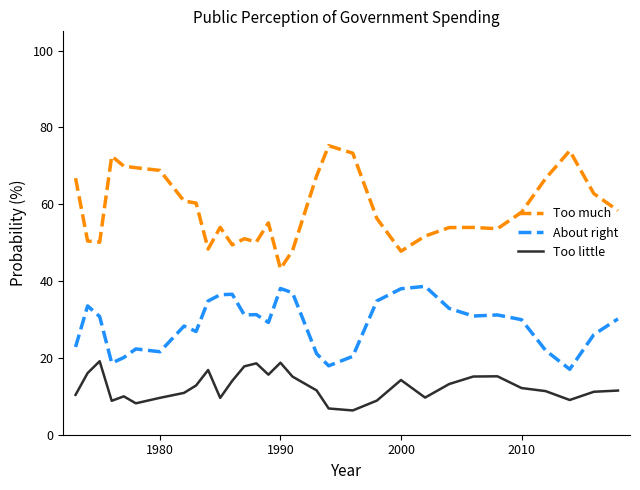

True or false: About right and Too much cross at least once.

False